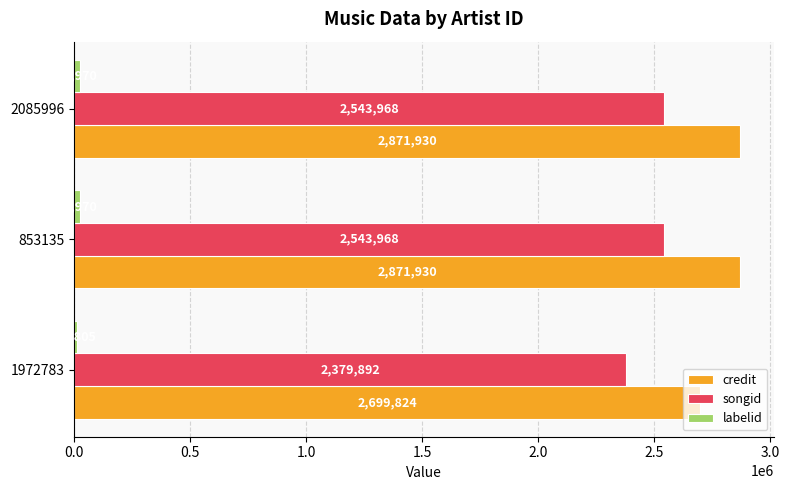

Which category has the lowest value in the credit series?

1972783